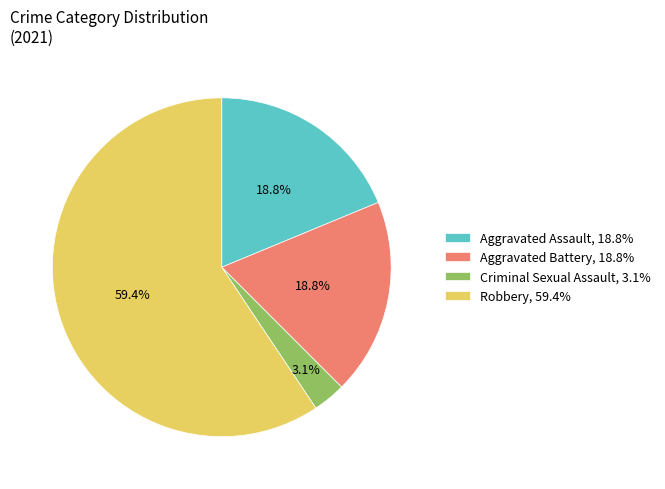

Does any single category account for the majority?

Yes